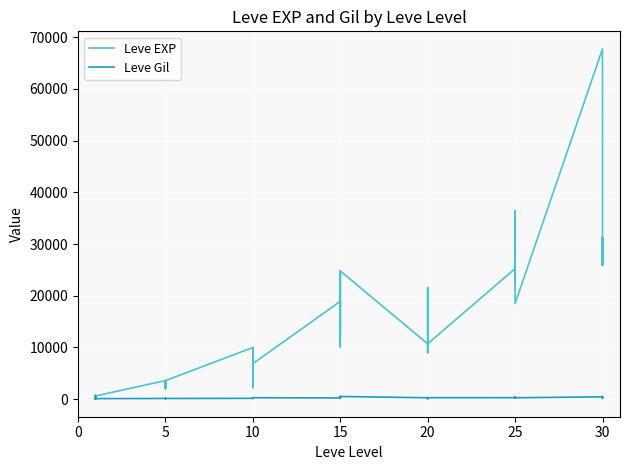

Reading right to left, transcribe all the data shown in this chart.

Leve EXP: 25900	31330	25900	67730	18490	36390	25250	21830	25250	25250	10710	8990	21600	18290	12960	10710	24790	13040	10100	24790	13040	18910	6880	9990	2230	7880	7880	9990	3600	1980	3600	3040	2230	3600	630	630	720	450	1	630
Leve Gil: 355	151	532	463	277	485	298	268	252	296	292	105	290	192	166	280	529	173	223	529	173	245	288	293	168	250	288	168	139	140	139	169	170	139	112	113	112	112	690	113